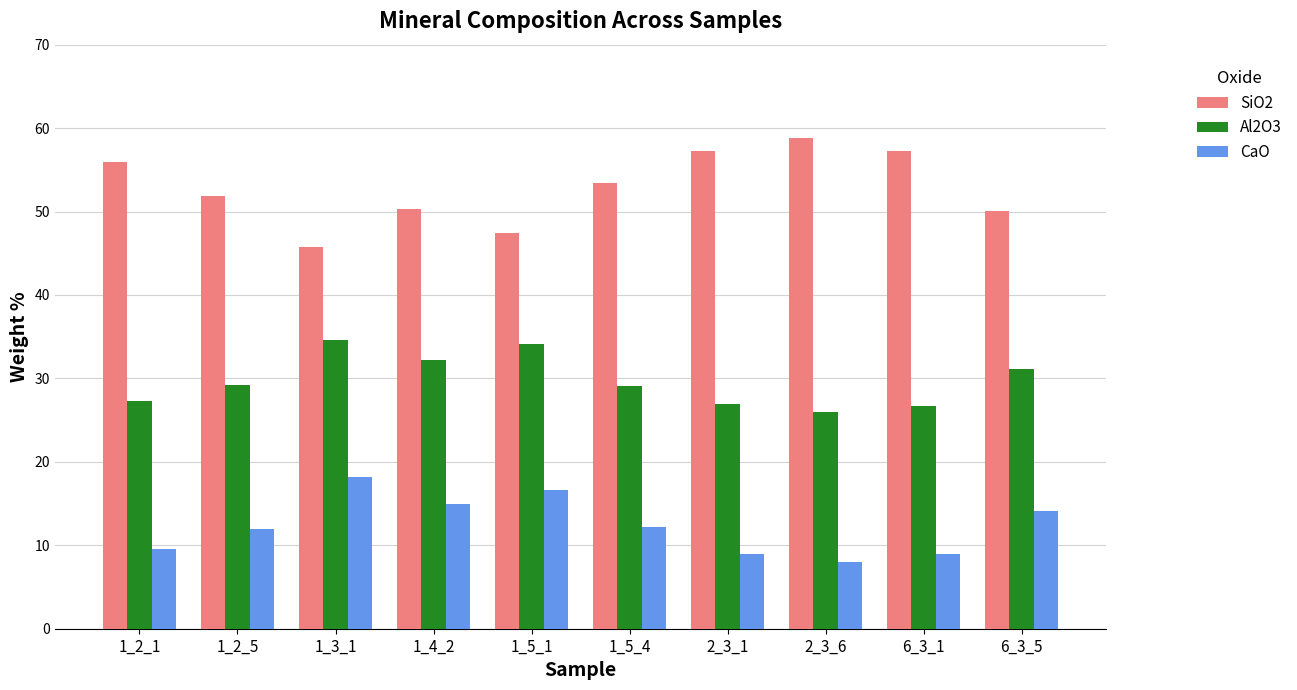

What is the total value across all series at 1_3_1?

98.5